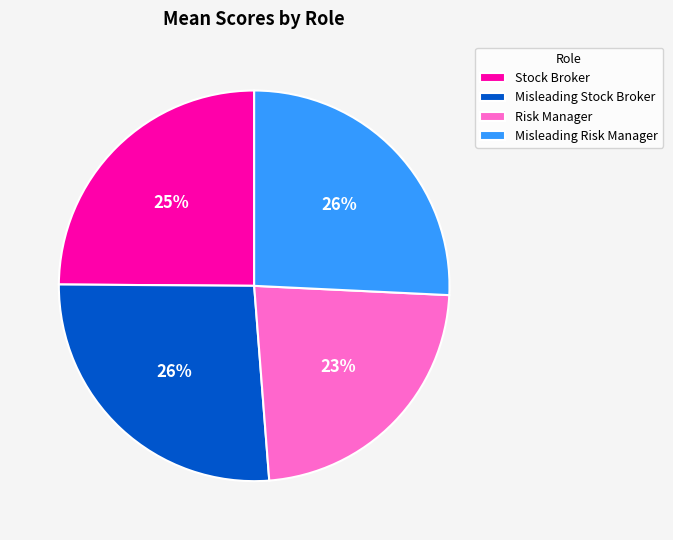

True or false: Risk Manager accounts for 23% of the total.

True